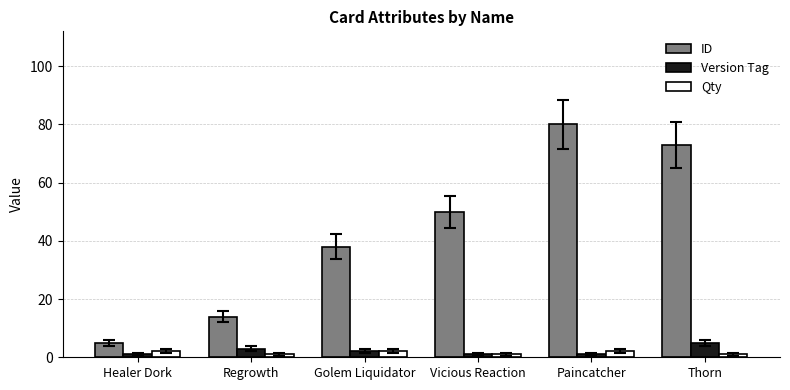

Are the bars grouped side by side (vs. stacked)?

Yes